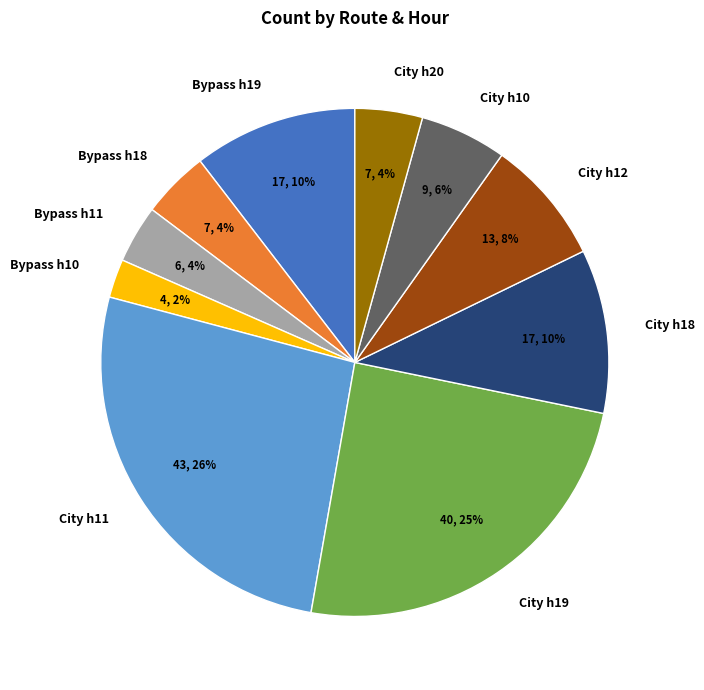

To the nearest percent, what is the average slice percentage?

10%